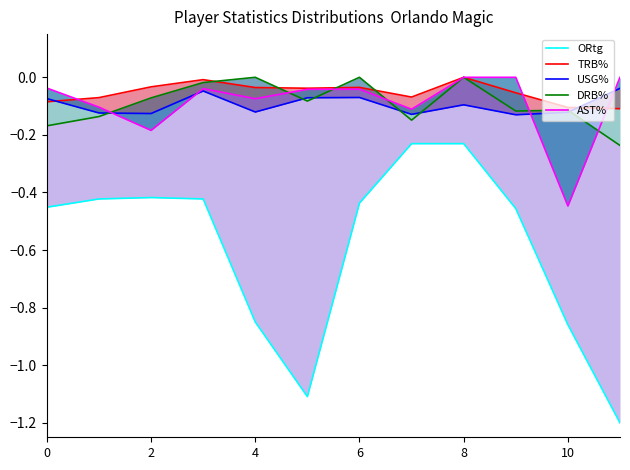

How many data points in AST% are less than 0?

9